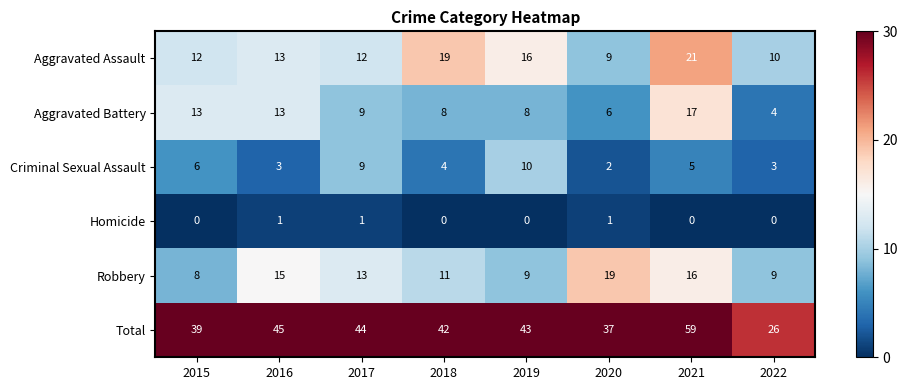

Is it true that Criminal Sexual Assault equals 2 at 2020?

True